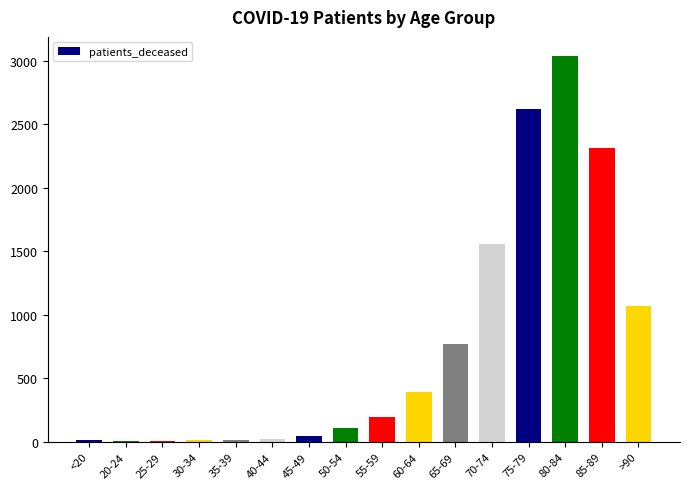

True or false: the data shows 1074 at >90.

True